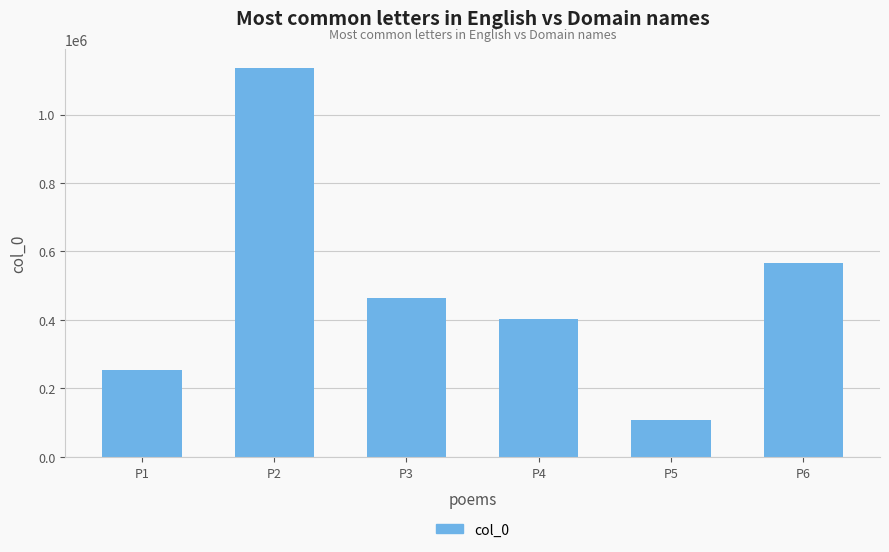

What is the value of the 6th bar from the left?

567414